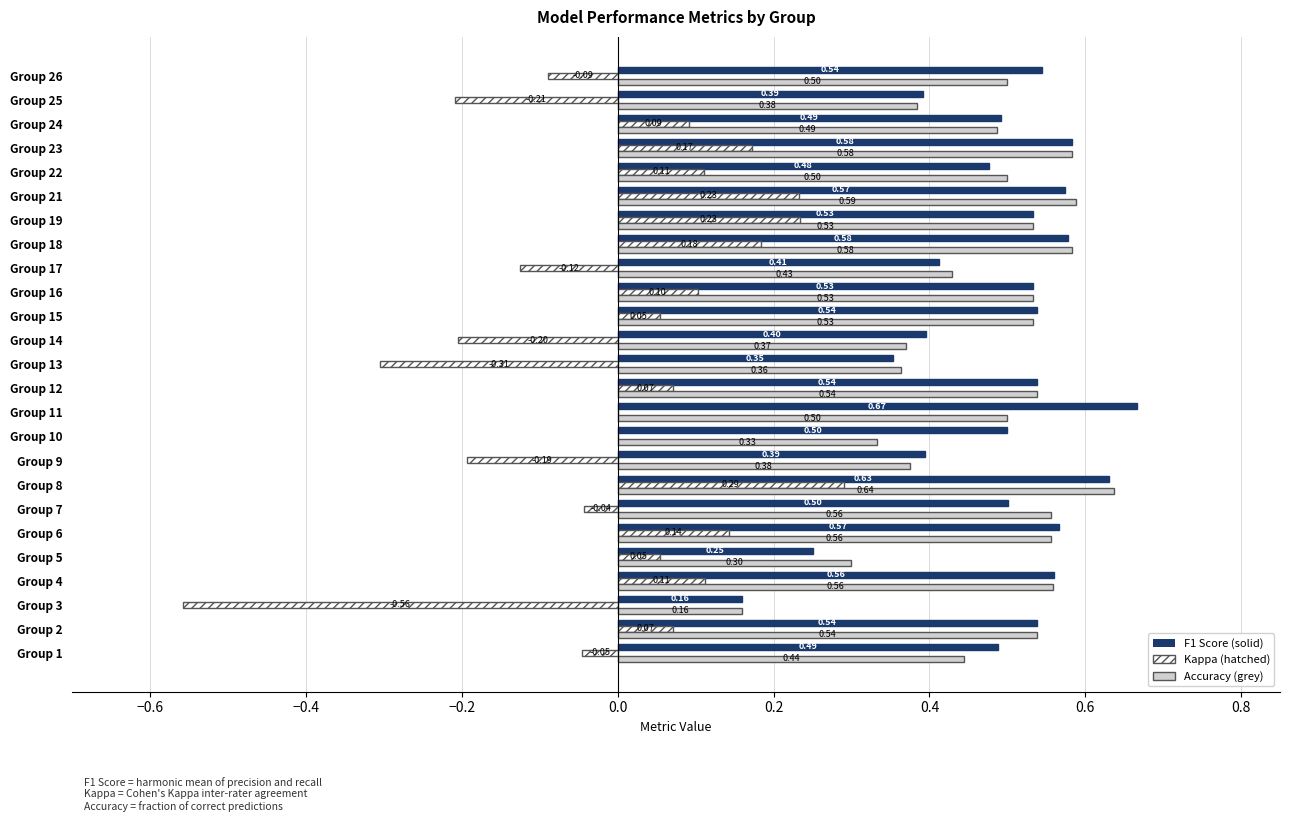

At which category is the sum across all series the highest?

Group 8